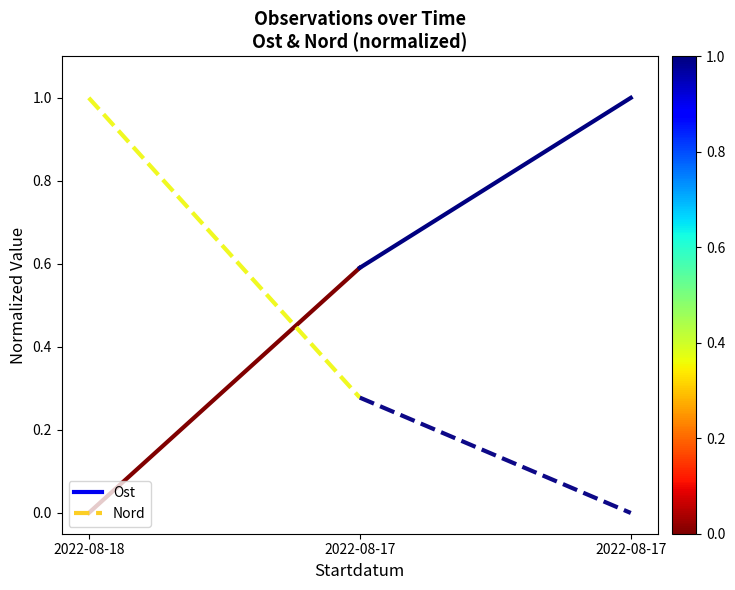

How many lines are shown in the chart?

2